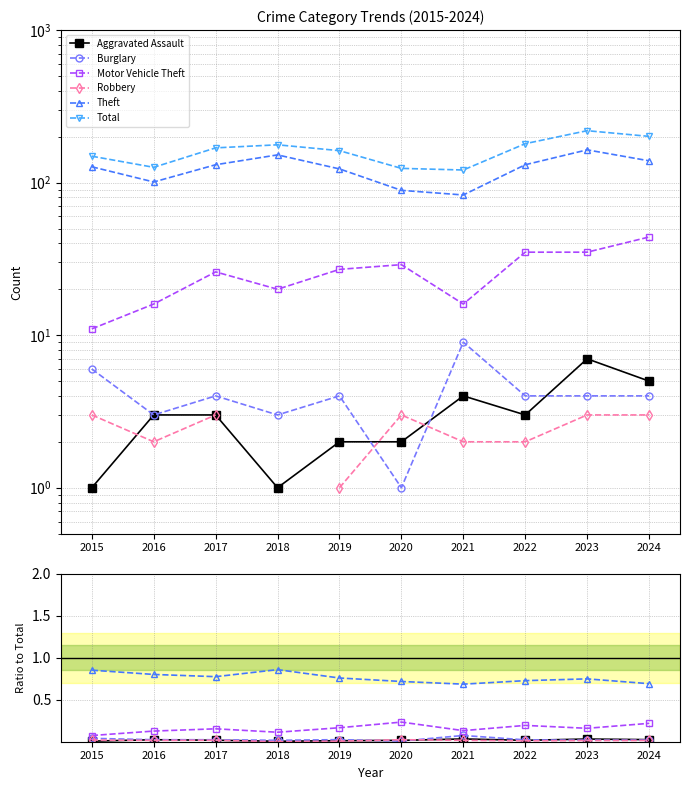

At 2022, list the series in order from largest to smallest.

Total, Theft, Motor Vehicle Theft, Burglary, Aggravated Assault, Robbery